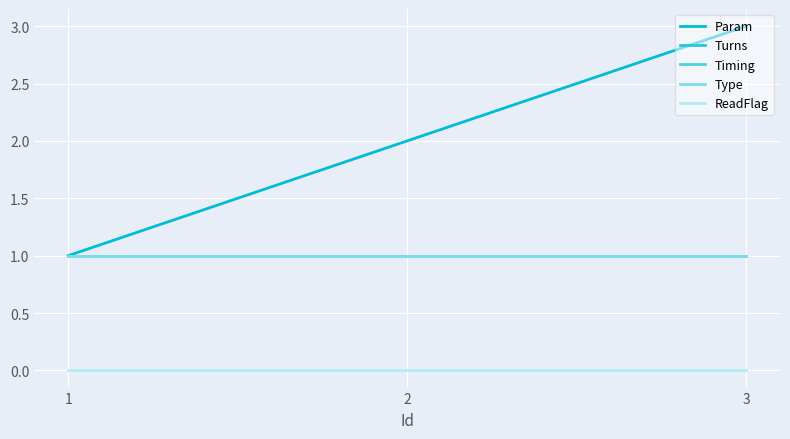

Is this an area chart (filled region under the line)?

No